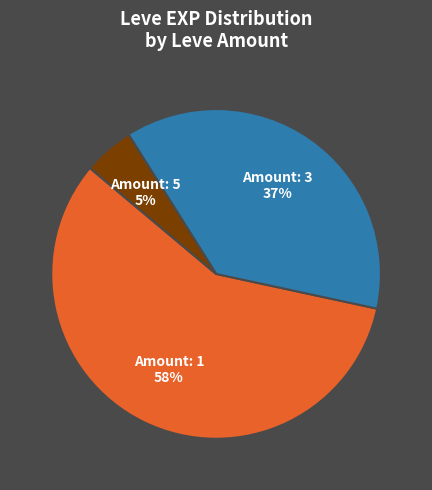

Does any single category account for the majority?

Yes